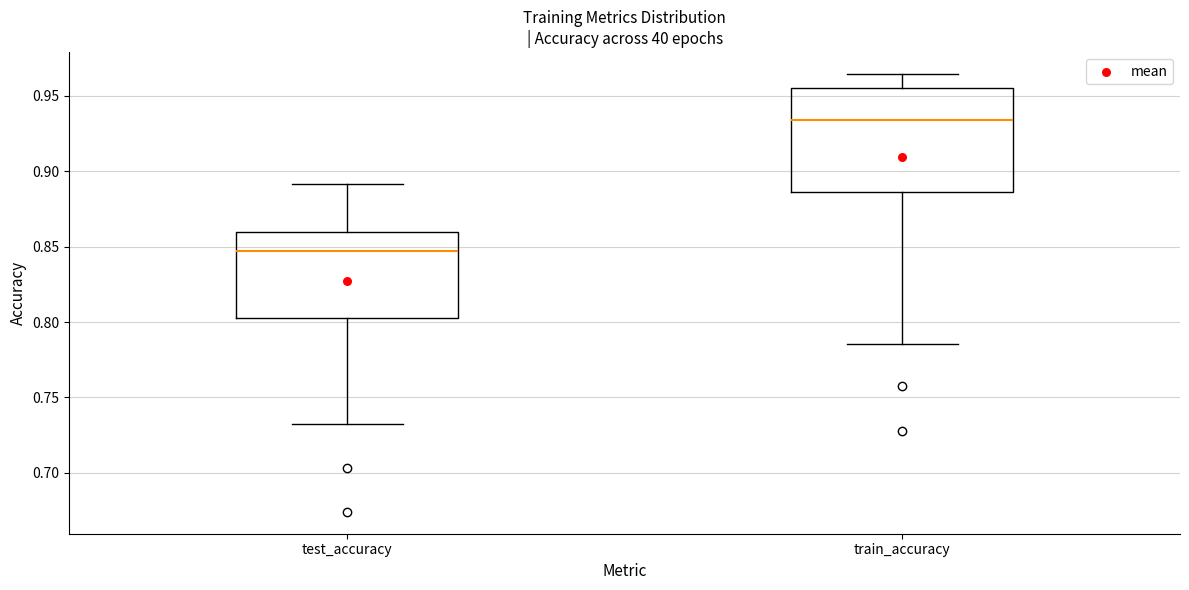

Which box's median line is the lowest?

test_accuracy